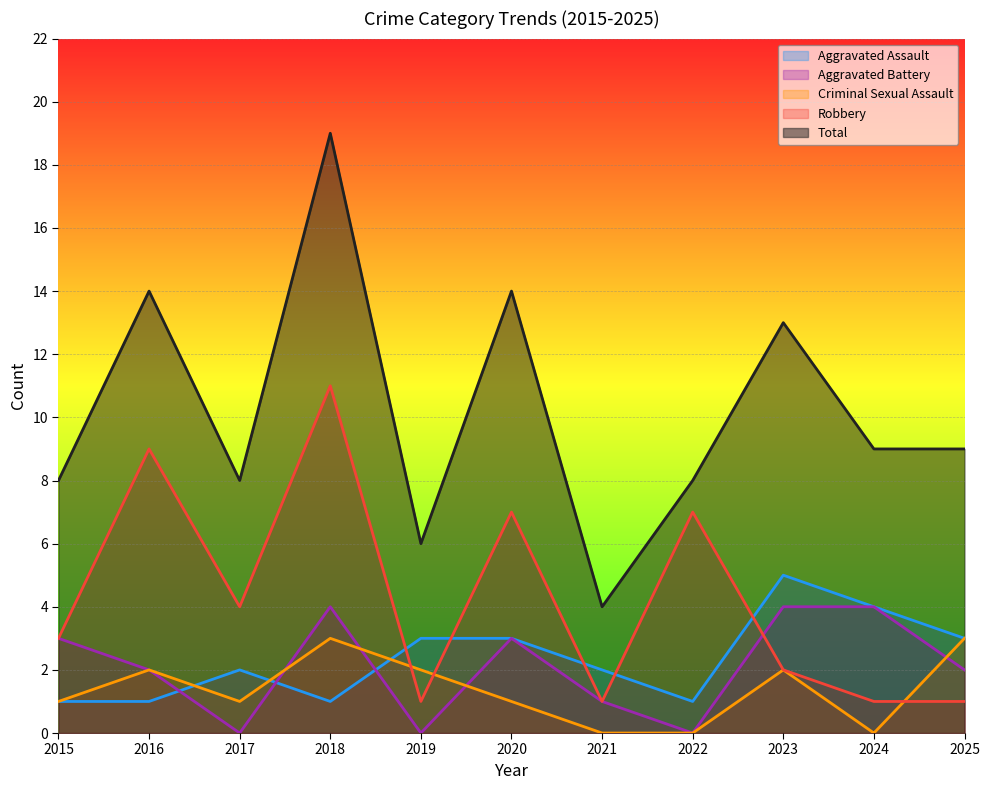

True or false: Criminal Sexual Assault and Aggravated Assault cross at least once.

True